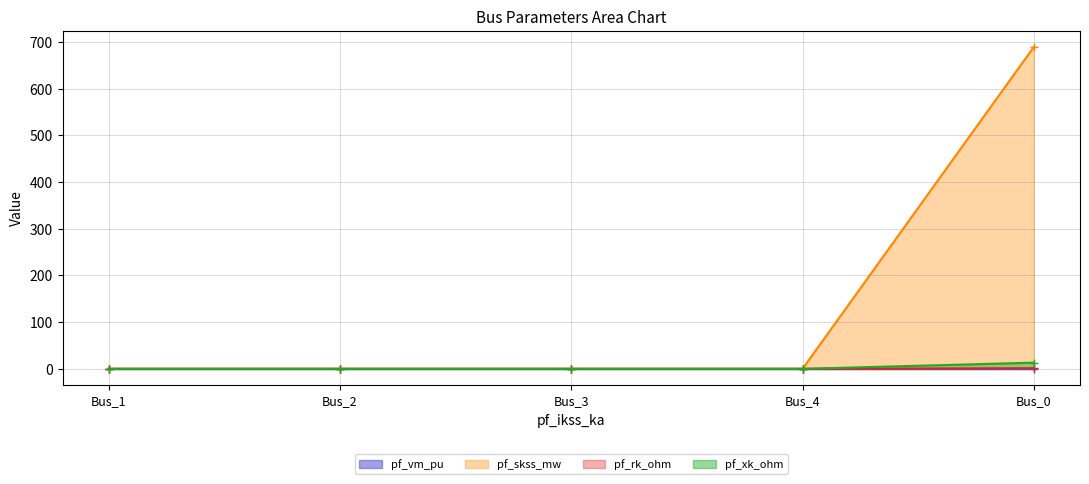

What is the spread (max minus min) of values at Bus_0?

688.9